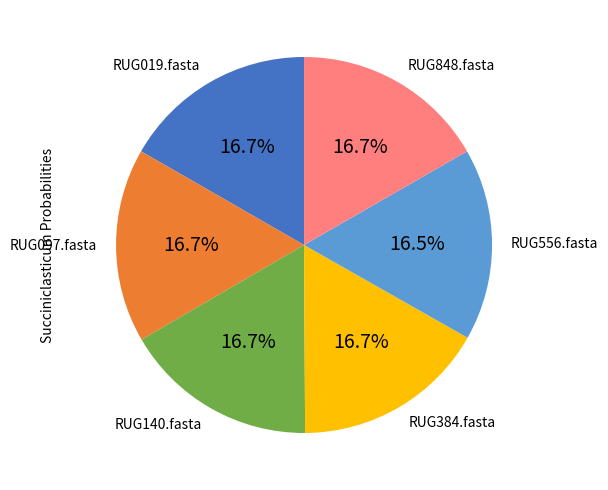

To the nearest percent, what portion does RUG097.fasta represent?

17%